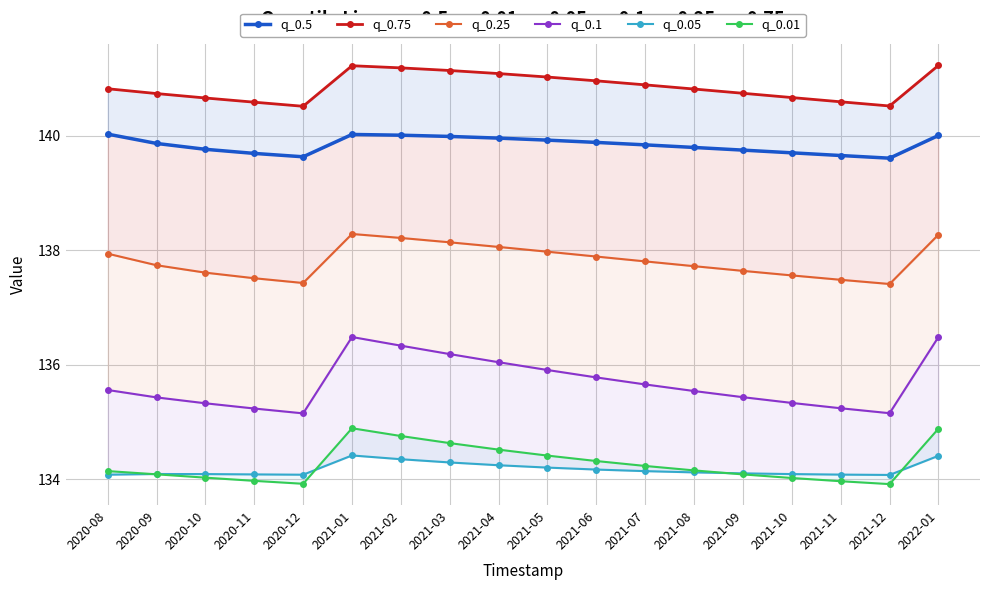

Reading left to right, what are all the values shown in this chart?

q_0.5: 2020-08=140.0	2020-09=139.9	2020-10=139.8	2020-11=139.7	2020-12=139.6	2021-01=140.0	2021-02=140.0	2021-03=140.0	2021-04=140.0	2021-05=139.9	2021-06=139.9	2021-07=139.8	2021-08=139.8	2021-09=139.8	2021-10=139.7	2021-11=139.7	2021-12=139.6	2022-01=140.0
q_0.75: 2020-08=140.8	2020-09=140.7	2020-10=140.7	2020-11=140.6	2020-12=140.5	2021-01=141.2	2021-02=141.2	2021-03=141.1	2021-04=141.1	2021-05=141.0	2021-06=141.0	2021-07=140.9	2021-08=140.8	2021-09=140.7	2021-10=140.7	2021-11=140.6	2021-12=140.5	2022-01=141.2
q_0.25: 2020-08=137.9	2020-09=137.7	2020-10=137.6	2020-11=137.5	2020-12=137.4	2021-01=138.3	2021-02=138.2	2021-03=138.1	2021-04=138.1	2021-05=138.0	2021-06=137.9	2021-07=137.8	2021-08=137.7	2021-09=137.6	2021-10=137.6	2021-11=137.5	2021-12=137.4	2022-01=138.3
q_0.1: 2020-08=135.6	2020-09=135.4	2020-10=135.3	2020-11=135.2	2020-12=135.2	2021-01=136.5	2021-02=136.3	2021-03=136.2	2021-04=136.0	2021-05=135.9	2021-06=135.8	2021-07=135.7	2021-08=135.5	2021-09=135.4	2021-10=135.3	2021-11=135.2	2021-12=135.2	2022-01=136.5
q_0.05: 2020-08=134.1	2020-09=134.1	2020-10=134.1	2020-11=134.1	2020-12=134.1	2021-01=134.4	2021-02=134.4	2021-03=134.3	2021-04=134.2	2021-05=134.2	2021-06=134.2	2021-07=134.1	2021-08=134.1	2021-09=134.1	2021-10=134.1	2021-11=134.1	2021-12=134.1	2022-01=134.4
q_0.01: 2020-08=134.1	2020-09=134.1	2020-10=134.0	2020-11=134.0	2020-12=133.9	2021-01=134.9	2021-02=134.8	2021-03=134.6	2021-04=134.5	2021-05=134.4	2021-06=134.3	2021-07=134.2	2021-08=134.2	2021-09=134.1	2021-10=134.0	2021-11=134.0	2021-12=133.9	2022-01=134.9